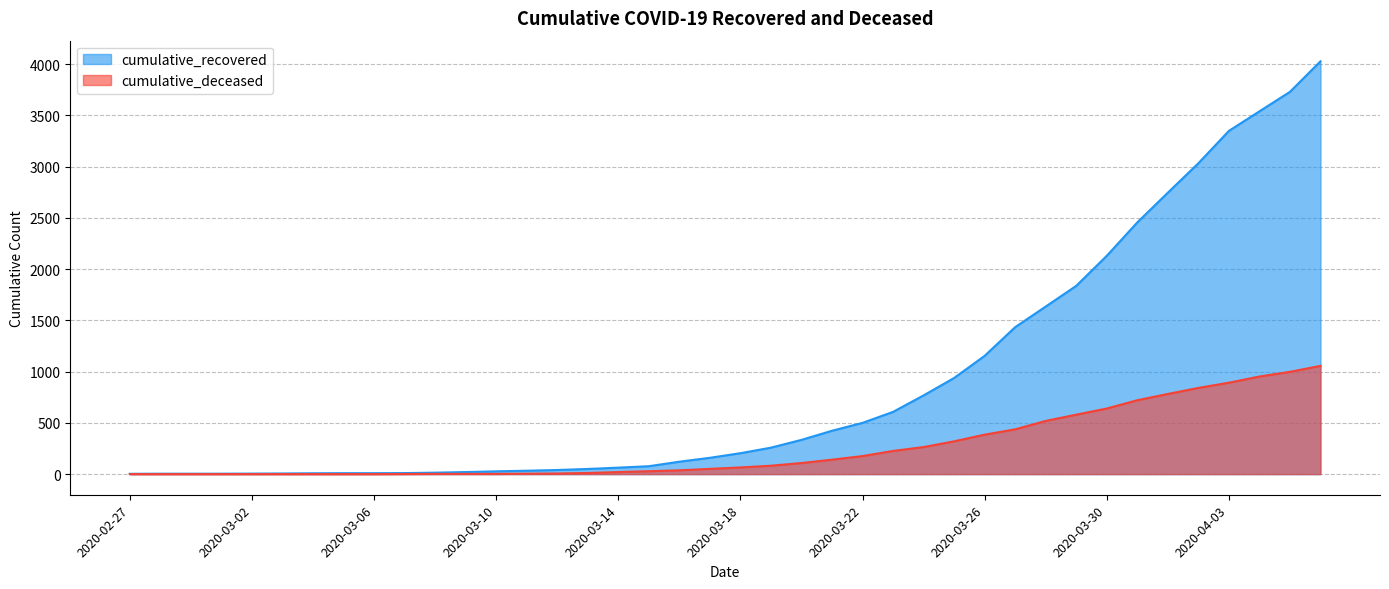

List the labels in order of cumulative_deceased value, largest first.

2020-04-06, 2020-04-05, 2020-04-04, 2020-04-03, 2020-04-02, 2020-04-01, 2020-03-31, 2020-03-30, 2020-03-29, 2020-03-28, 2020-03-27, 2020-03-26, 2020-03-25, 2020-03-24, 2020-03-23, 2020-03-22, 2020-03-21, 2020-03-20, 2020-03-19, 2020-03-18, 2020-03-17, 2020-03-16, 2020-03-15, 2020-03-14, 2020-03-13, 2020-03-12, 2020-03-11, 2020-03-08, 2020-03-09, 2020-03-10, 2020-03-07, 2020-02-27, 2020-02-28, 2020-02-29, 2020-03-01, 2020-03-02, 2020-03-03, 2020-03-04, 2020-03-05, 2020-03-06